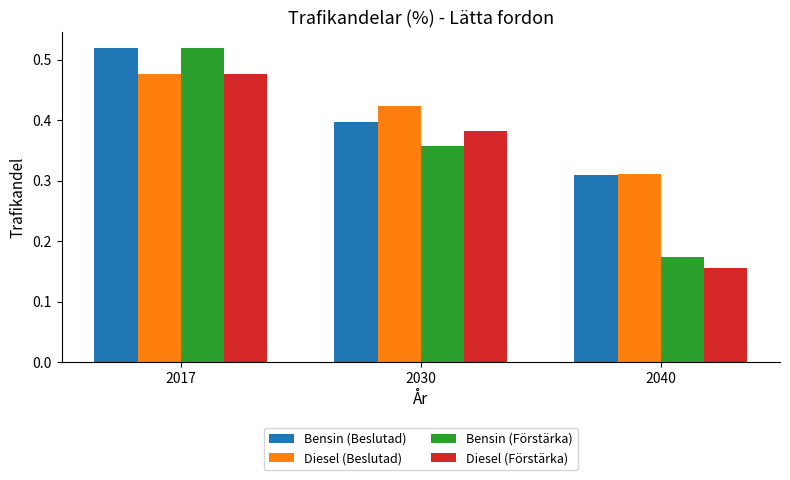

Which series has the largest range (max minus min)?

Bensin (Förstärka)